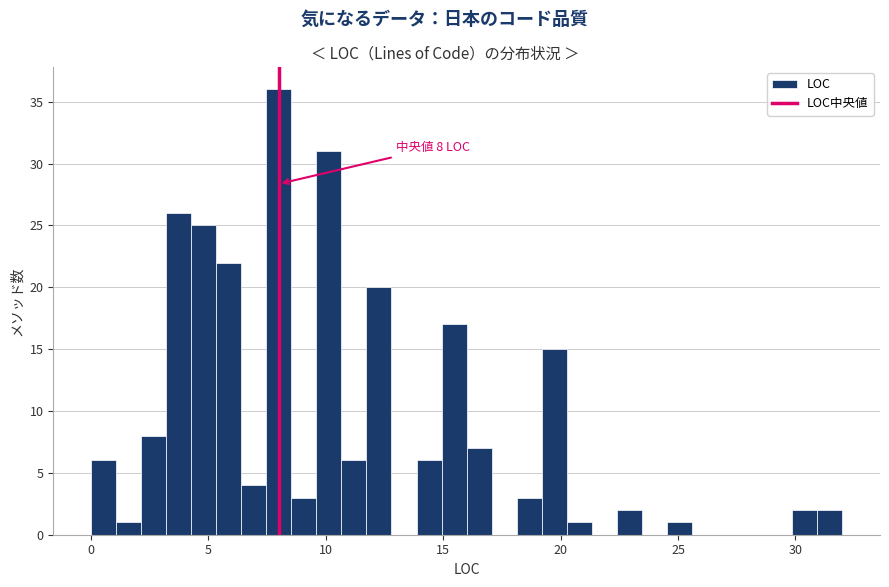

Read against the x-axis, roughly where is the centre of the tallest bar?

8.0